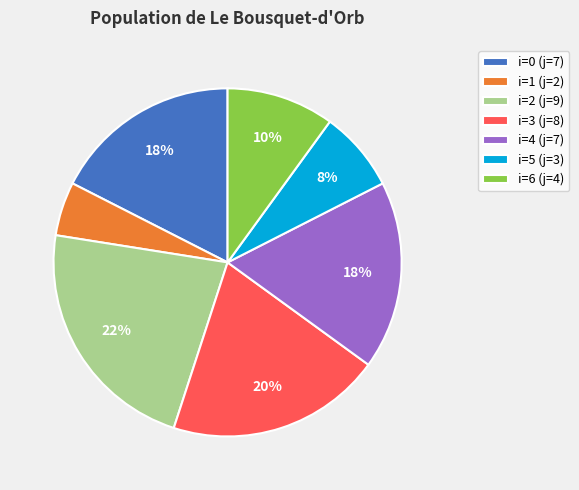

To the nearest percent, what is the difference between the largest and smallest slice percentages?

17%